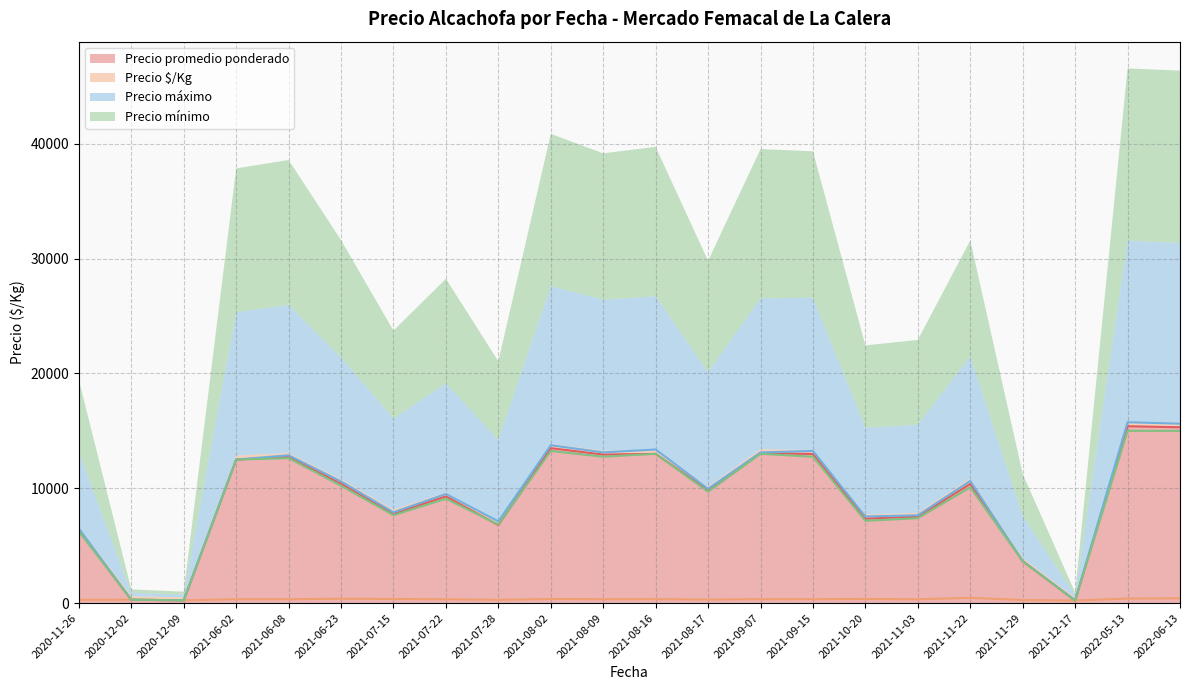

True or false: Precio máximo and Precio $/Kg intersect in this chart.

False